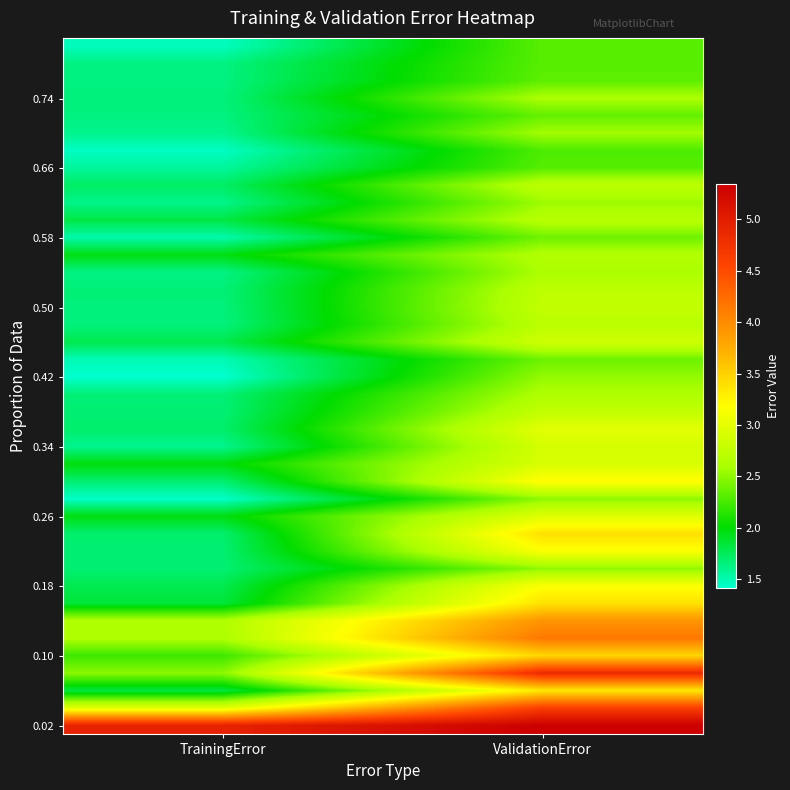

Between TrainingError and ValidationError, which is larger?

ValidationError